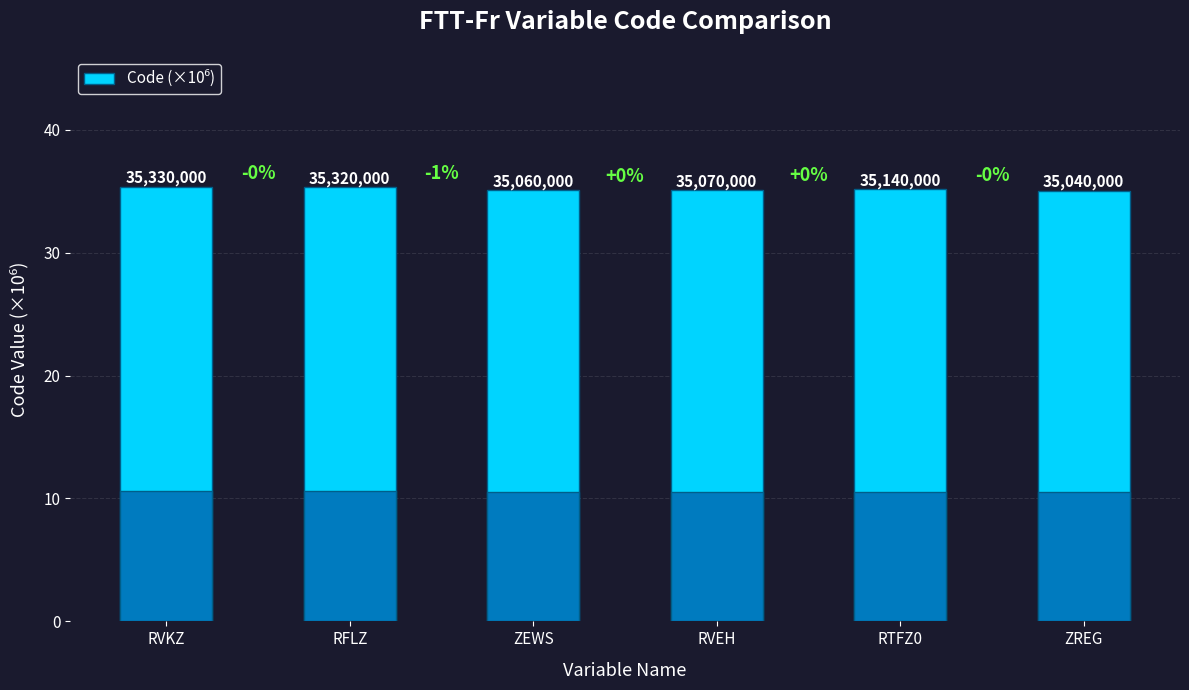

What is the change in value from RFLZ to RTFZ0?

-0.2